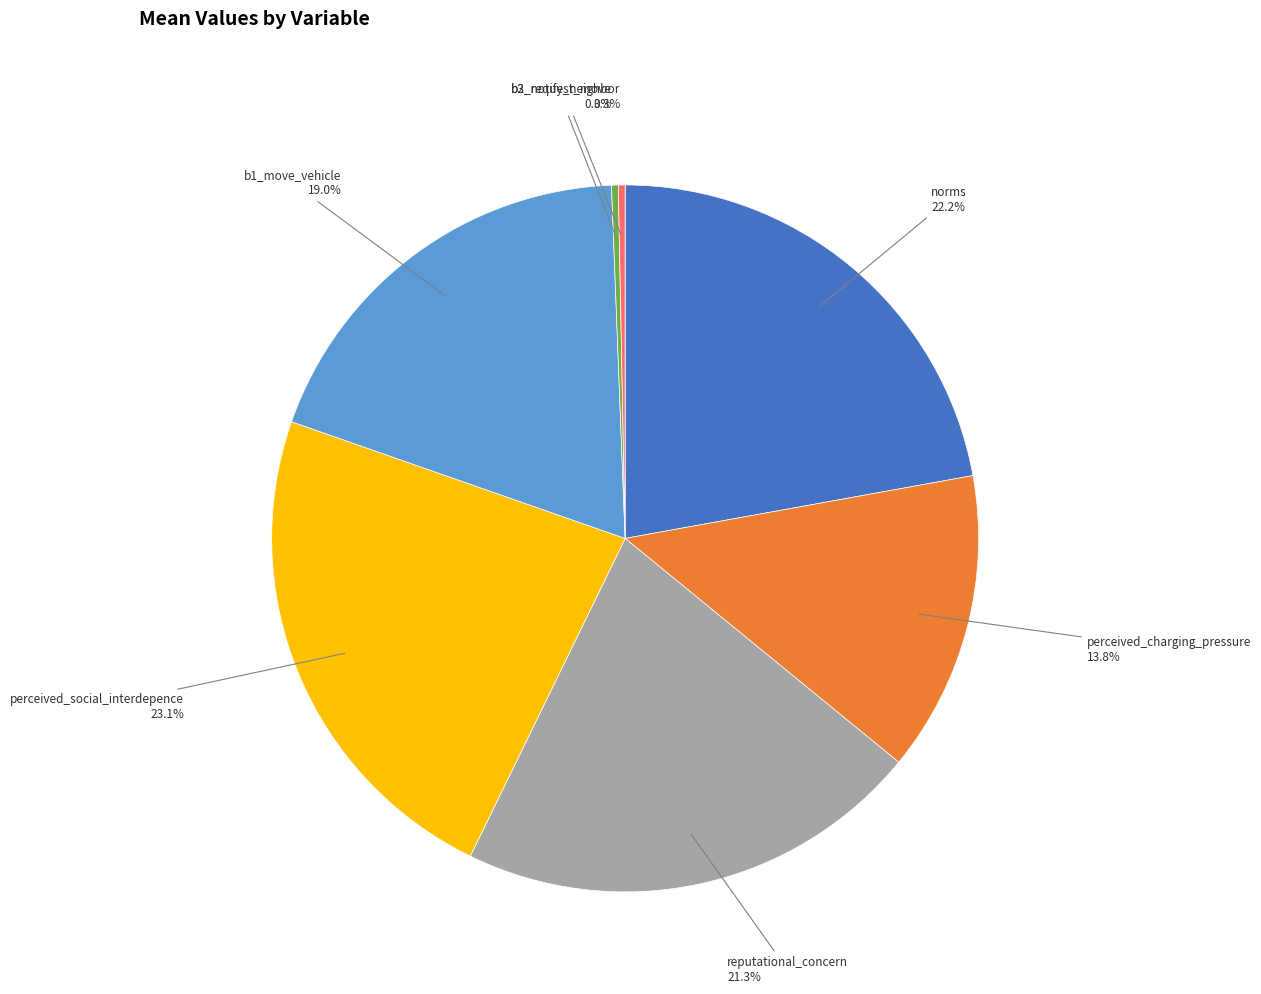

Is there any slice that represents more than half of the pie?

No